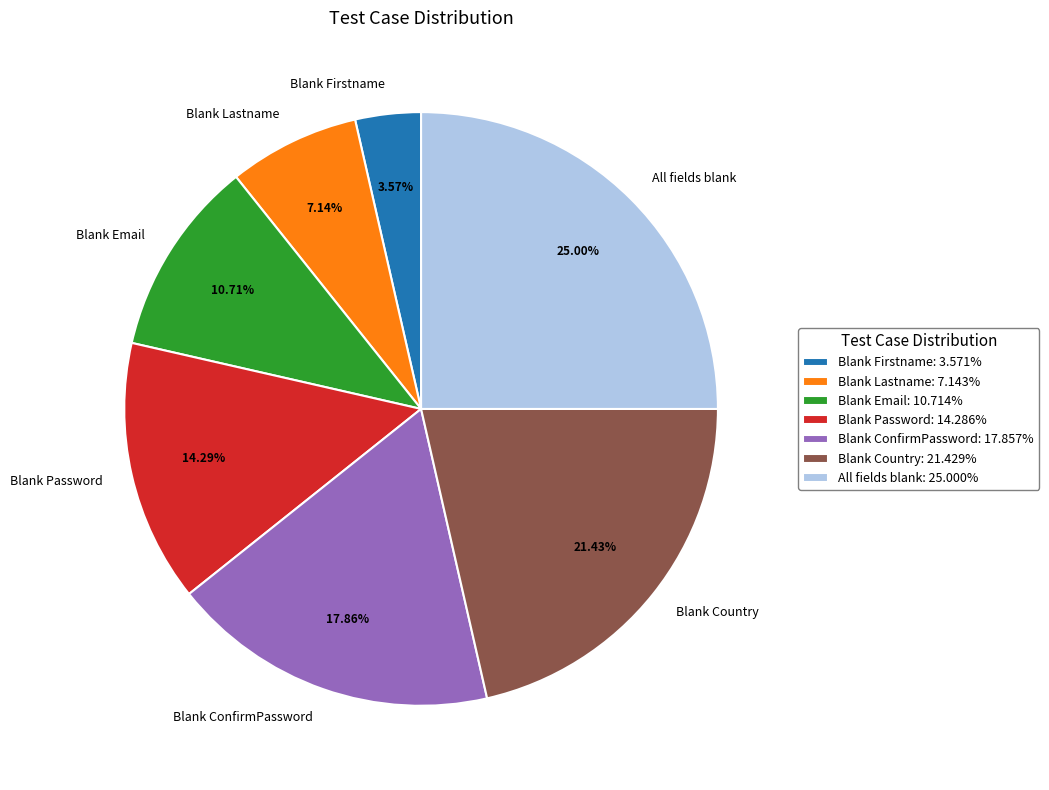

Which has a higher value, Blank Lastname or All fields blank?

All fields blank